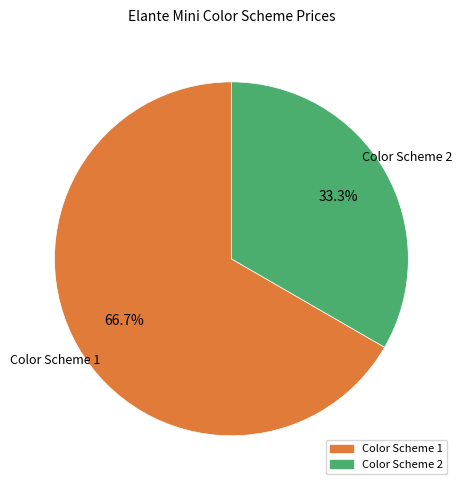

To the nearest percent, what is the average slice percentage?

50%